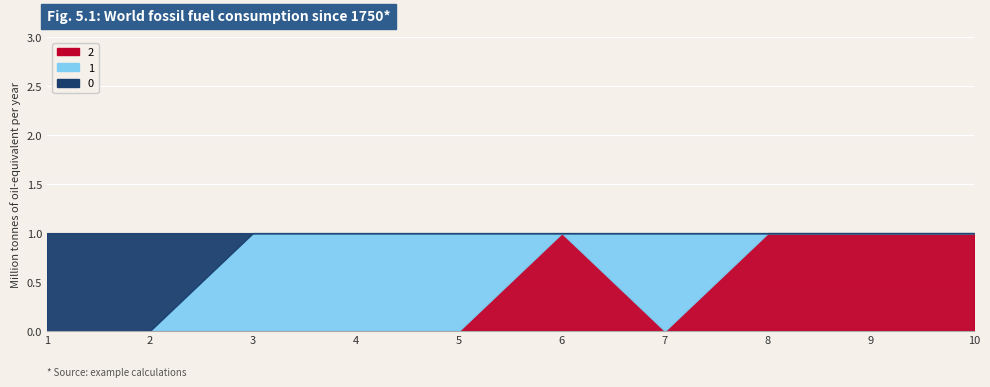

True or false: 2 and 1 intersect in this chart.

True